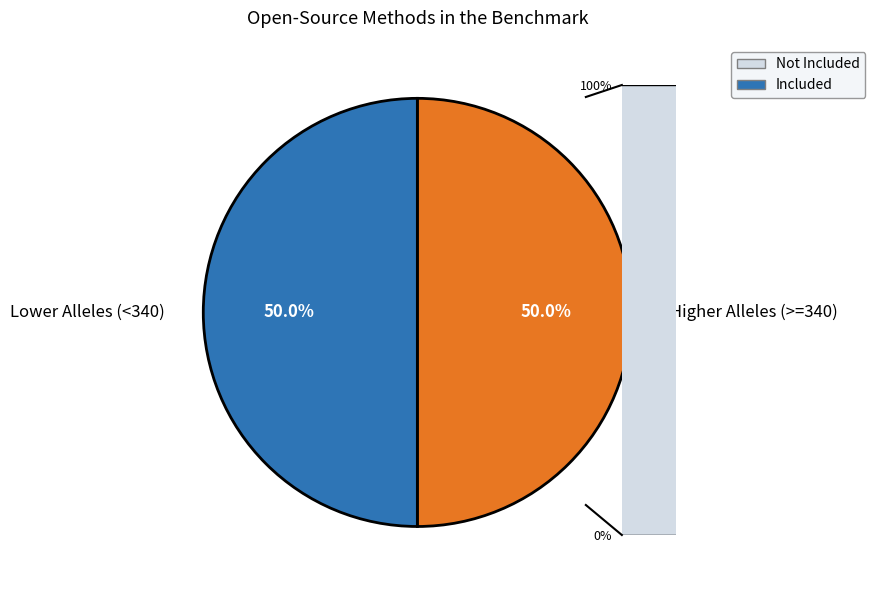

Approximately how many times larger is the value at Higher Alleles (>=340) compared to Lower Alleles (<340)?

1.0